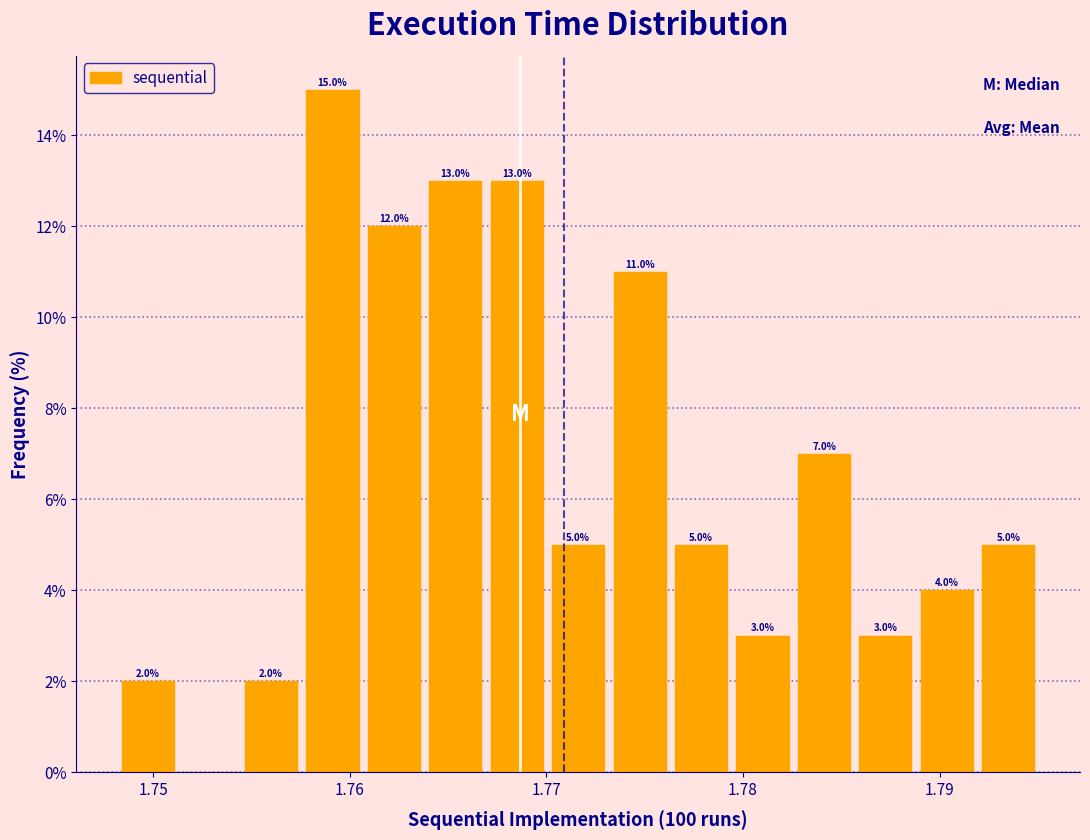

Read against the x-axis, roughly where is the centre of the tallest bar?

1.759